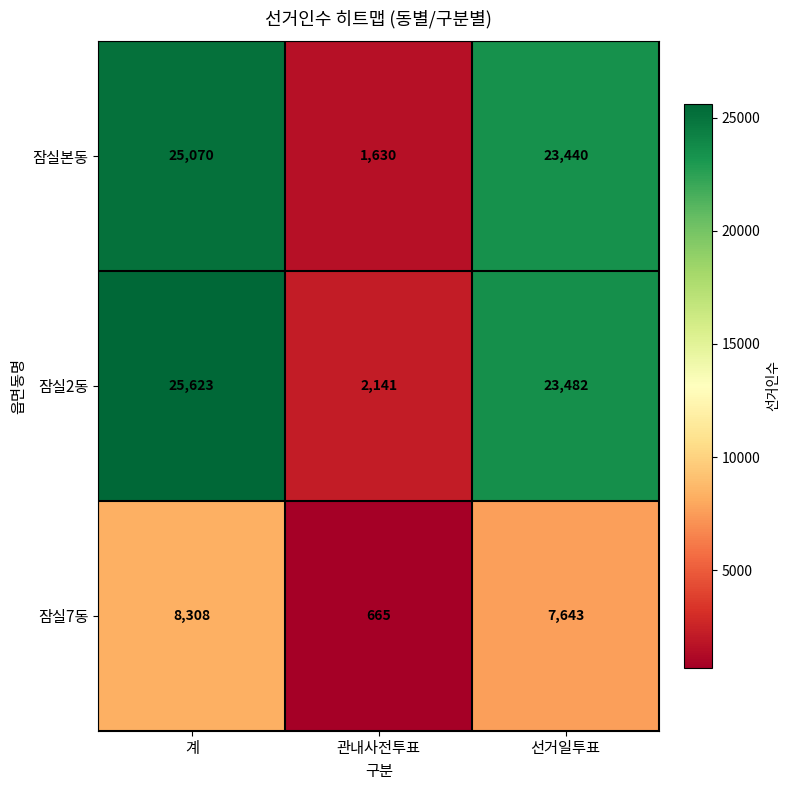

Which series has the widest spread of values?

잠실2동